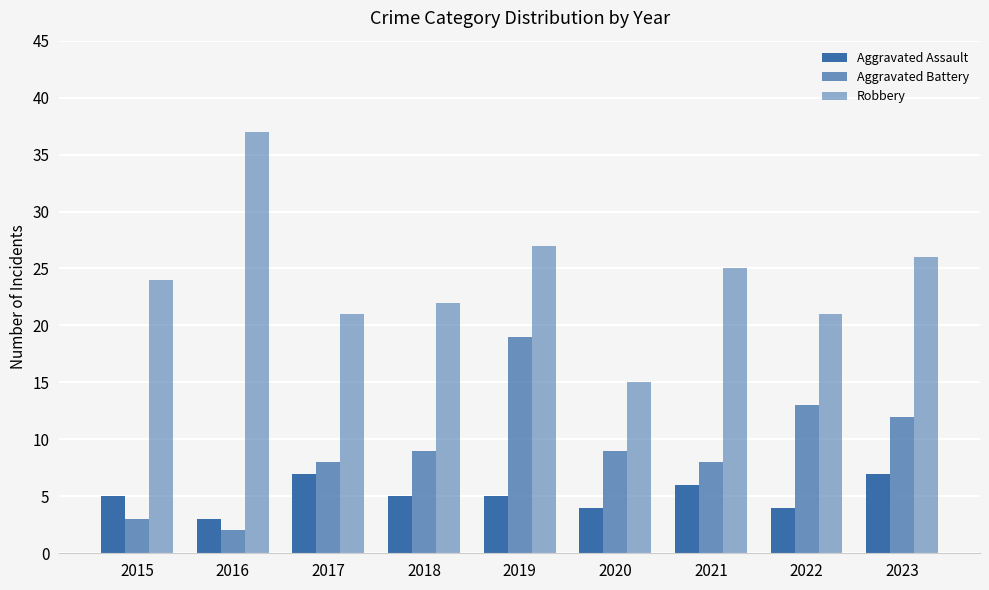

How many groups of bars are there?

9